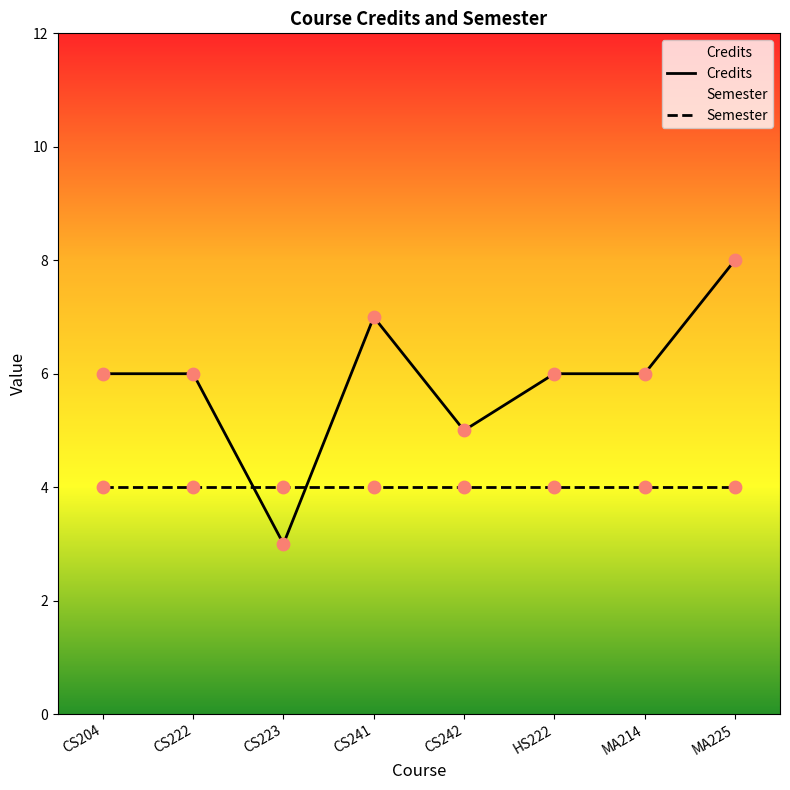

What is the ratio of the value at CS204 to the value at CS223?

2.0